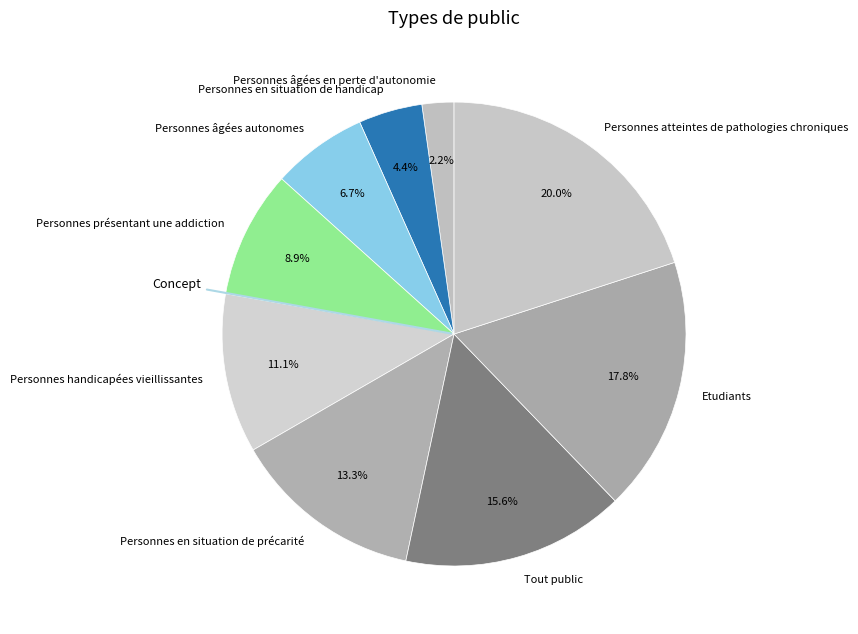

To the nearest percent, what percentage of the pie is Personnes présentant une addiction?

9%